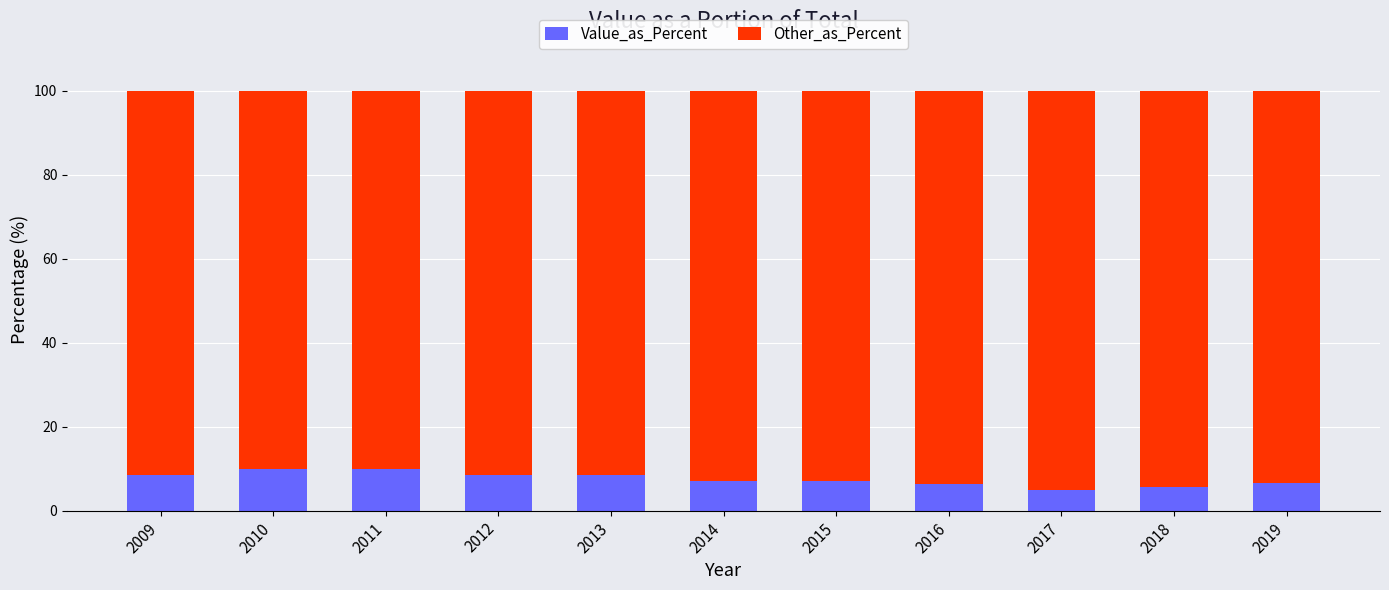

True or false: Value_as_Percent has a value of 2.1 at 2014.

False